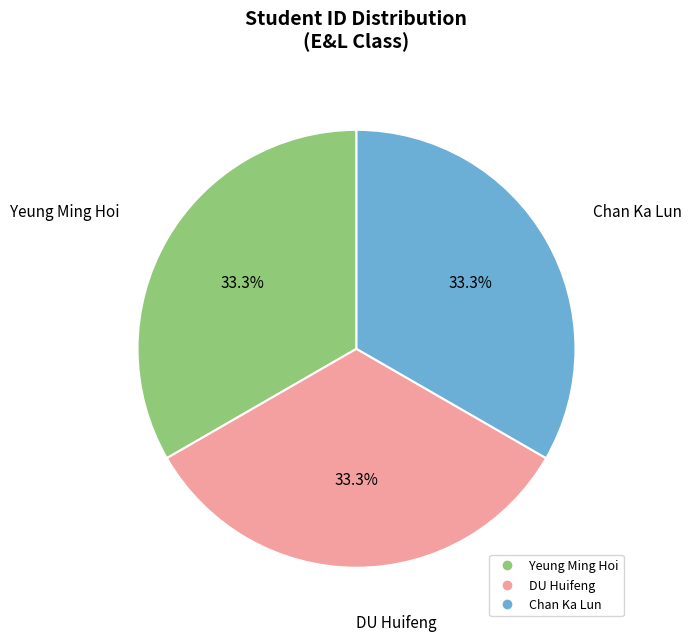

What percentage is the Yeung Ming Hoi slice, to the nearest percent?

33%